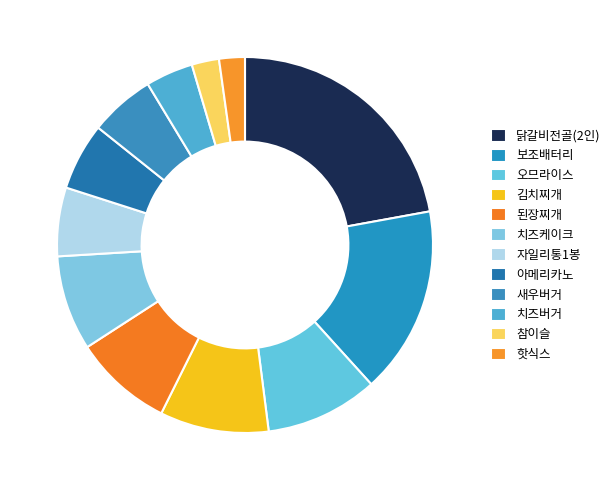

What is the total percentage of 오므라이스 and 핫식스?

11.9%